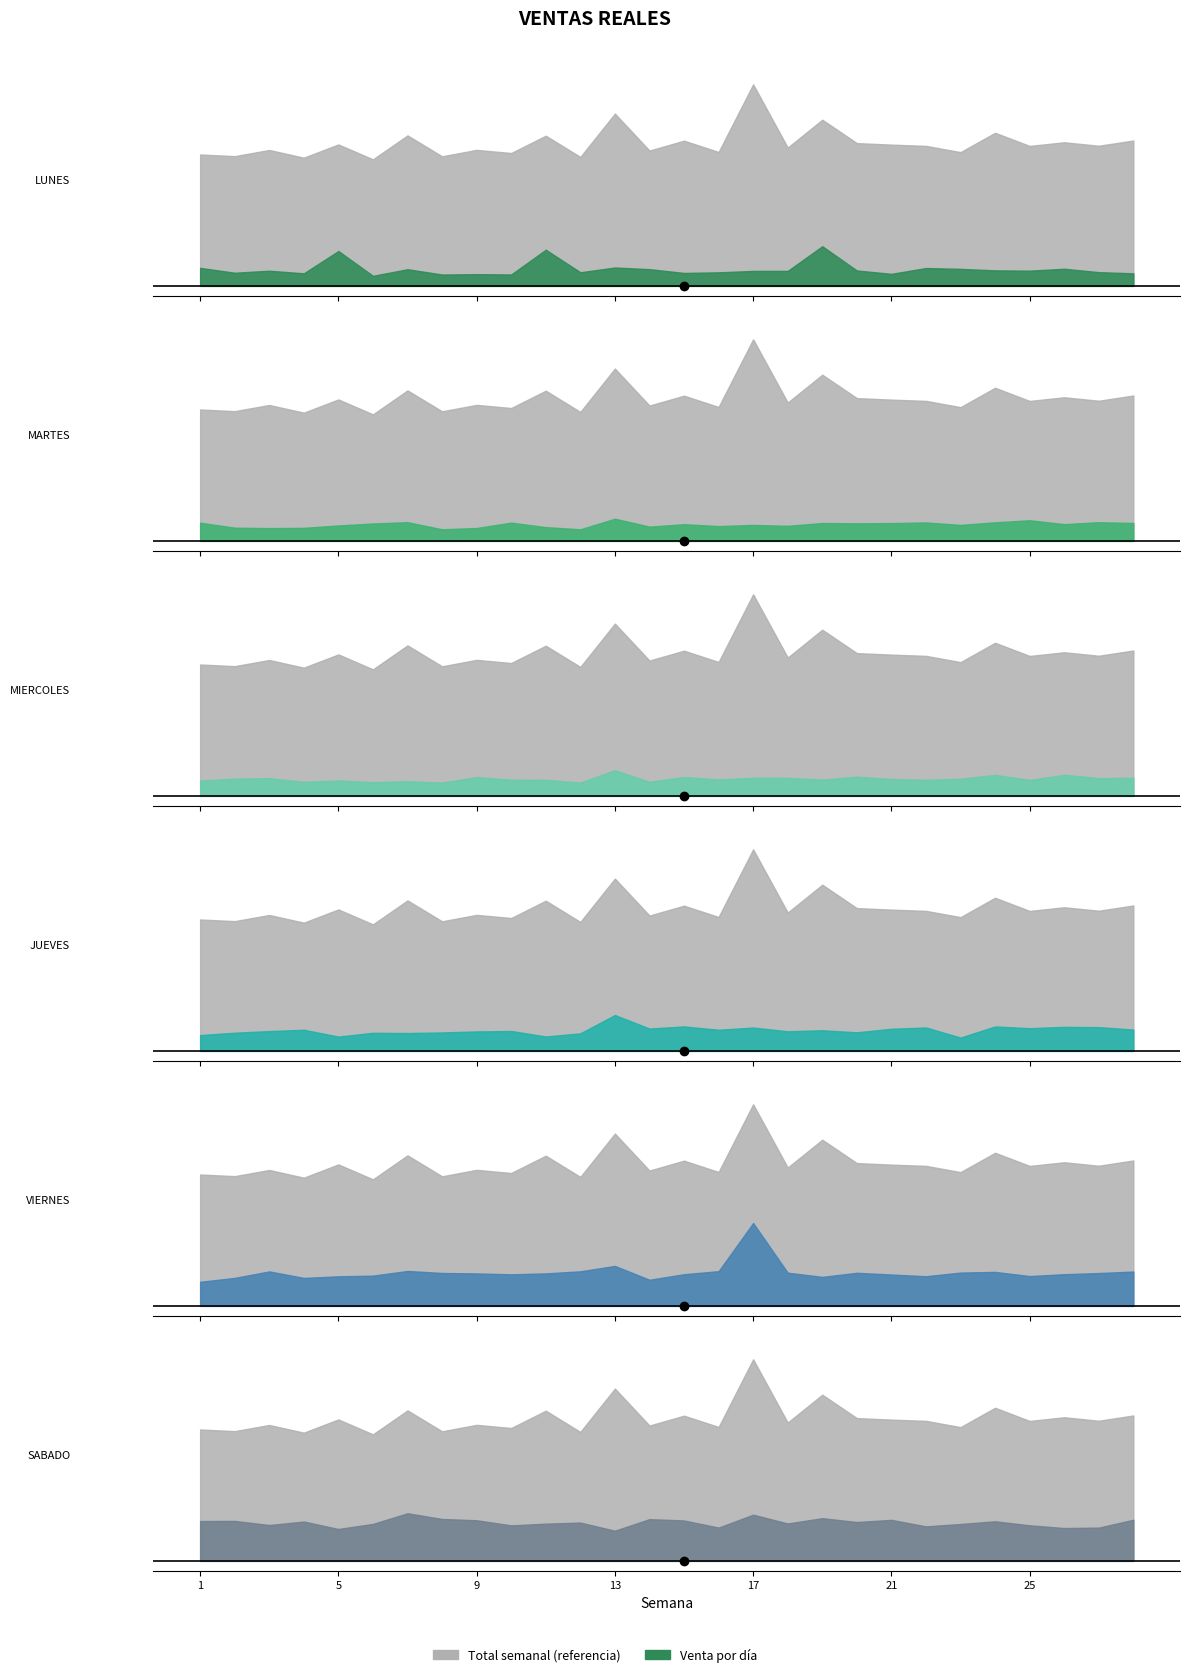

Which category has the highest value across all series?

17